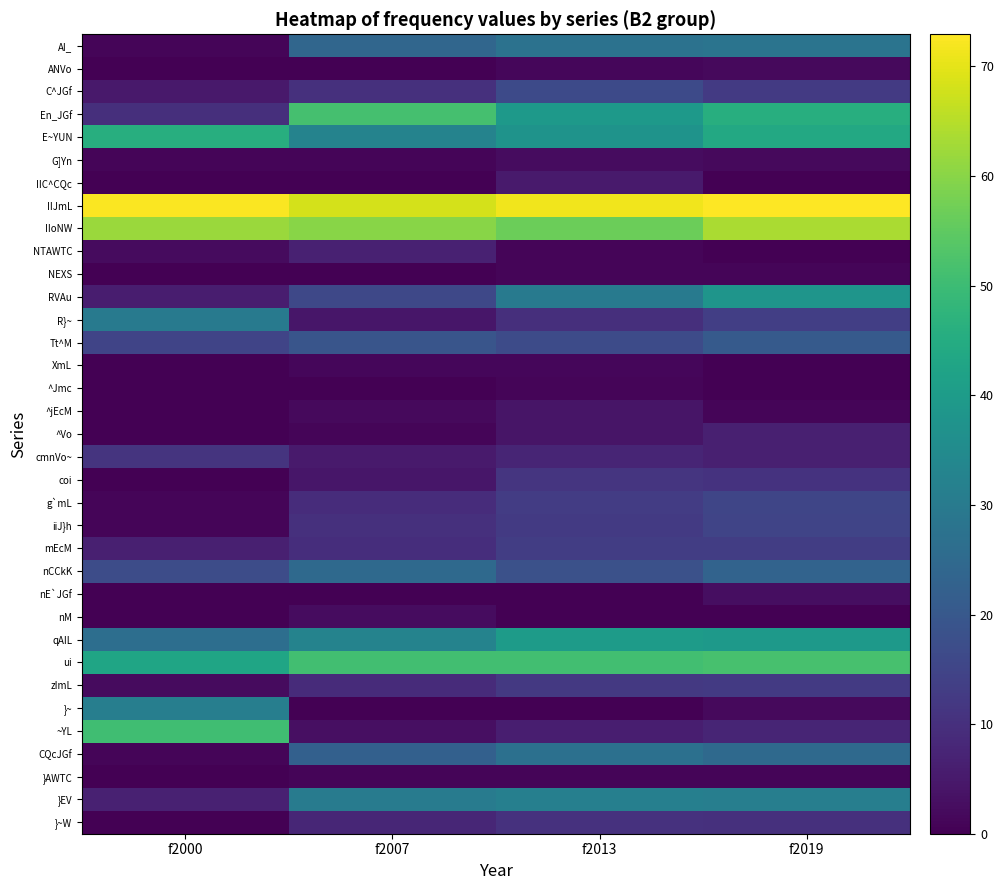

At which category does the chart reach its minimum across all series?

f2000